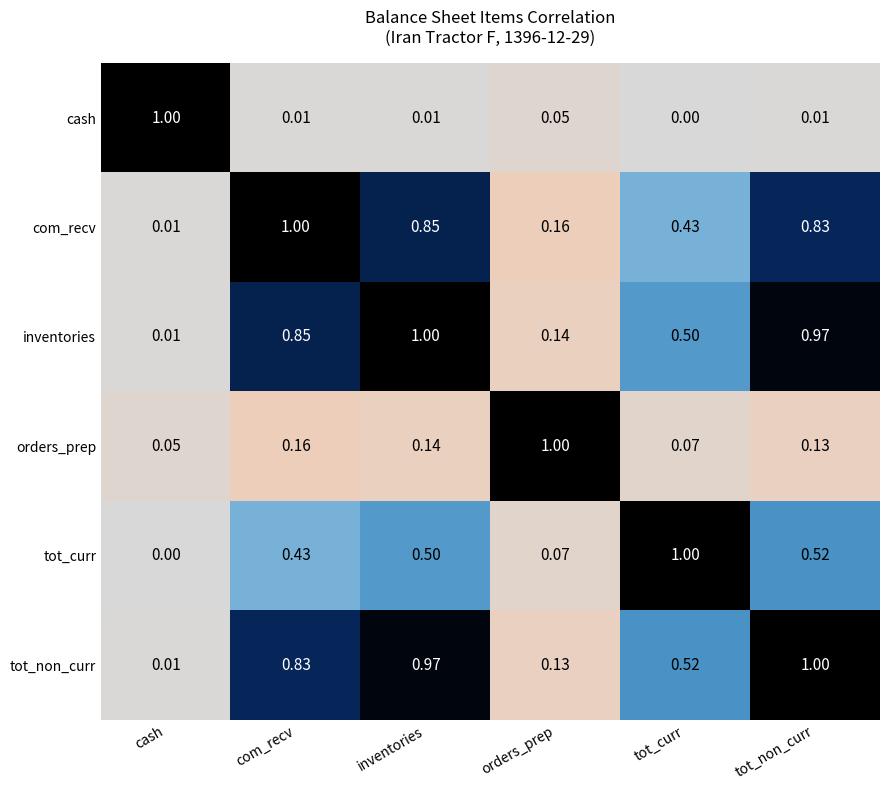

Where is com_recv nearest to the value 0?

cash